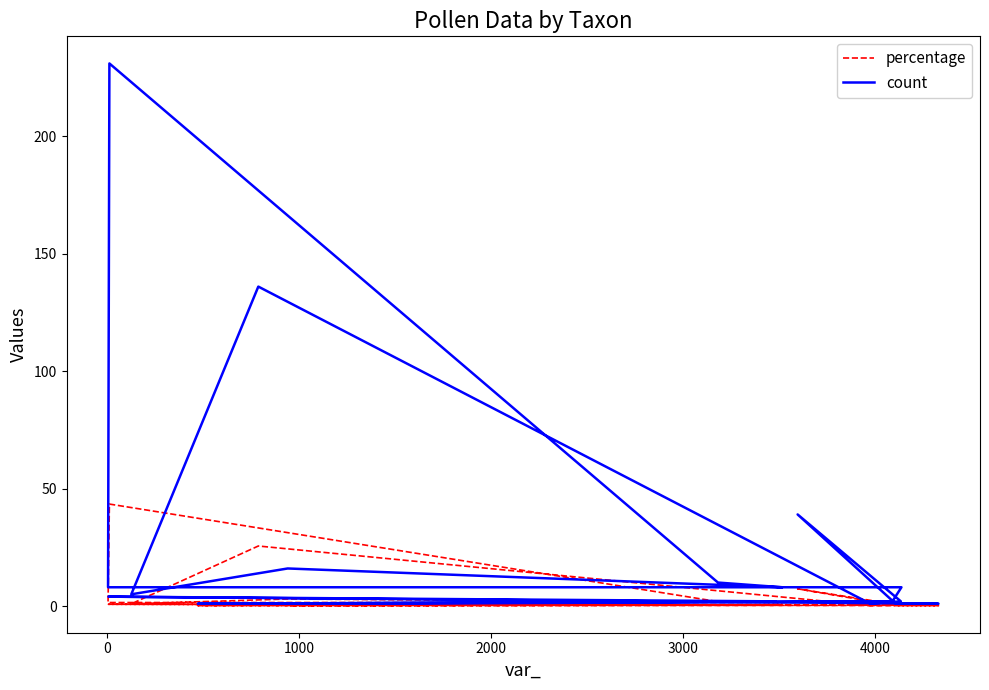

Reading left to right, list all the values displayed in this chart.

percentage: 0.4	1.5	1.5	43.4	1.9	1.5	3.0	0.9	25.6	0.2	0.4	7.3	0.2	0.2	0.8	0.4	0.2	0.4	0.2	0.2
count: 2.0	8.0	8.0	231.0	10.0	8.0	16.0	5.0	136.0	1.0	2.0	39.0	1.0	1.0	4.0	2.0	1.0	2.0	1.0	1.0